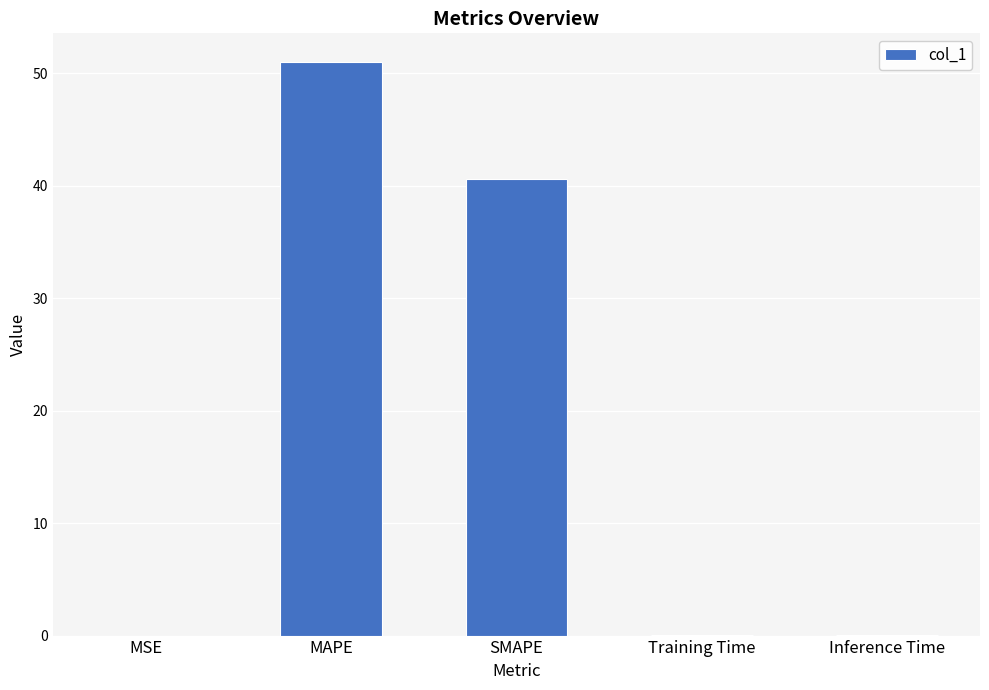

True or false: the data shows 0.0 at Training Time.

True